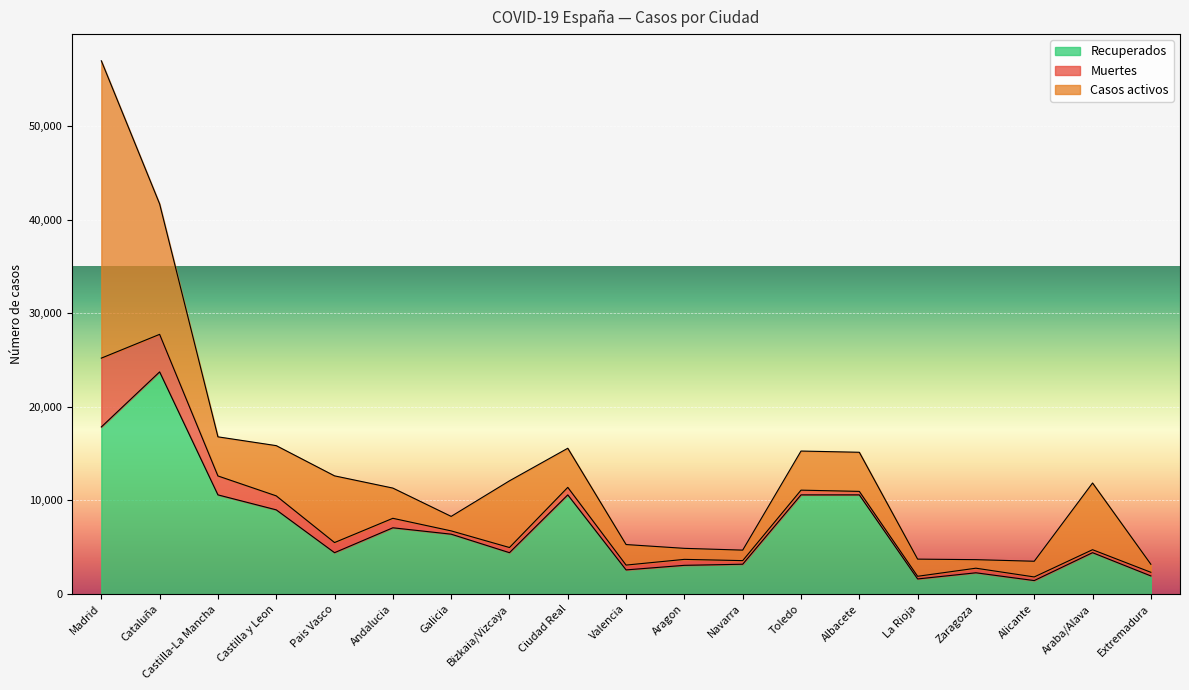

What is the total value across all series at Madrid?

56963